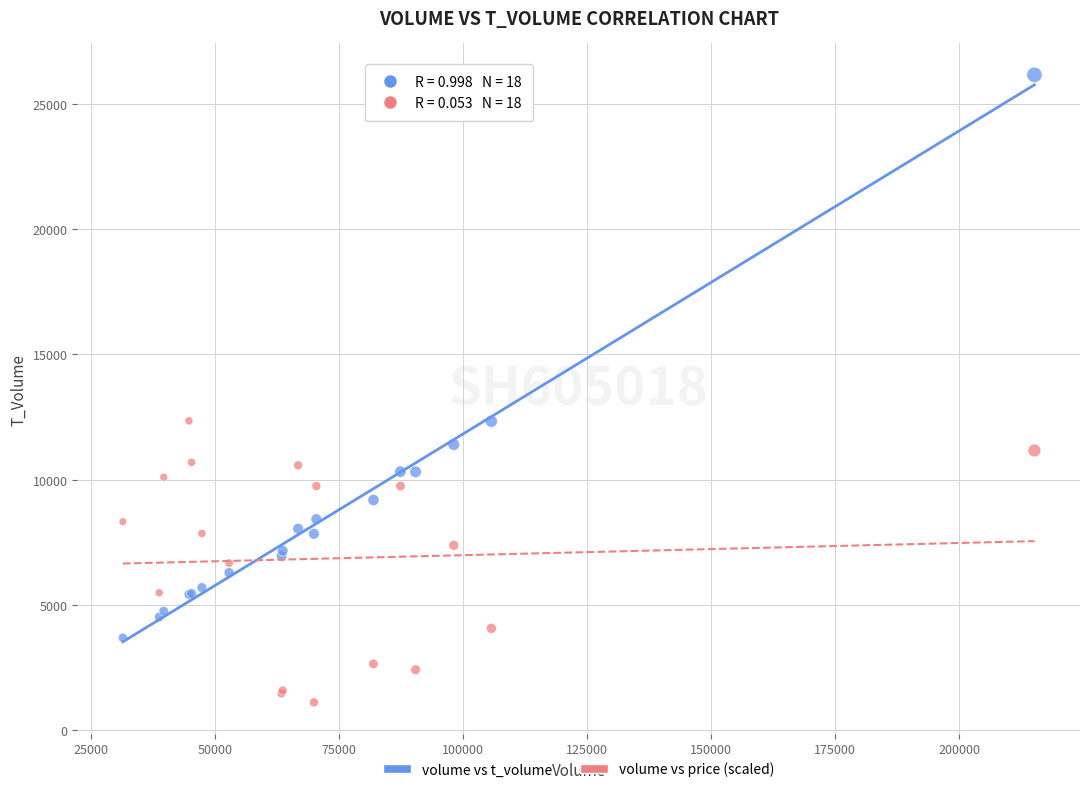

Which series contains the highest Y value?

volume vs t_volume